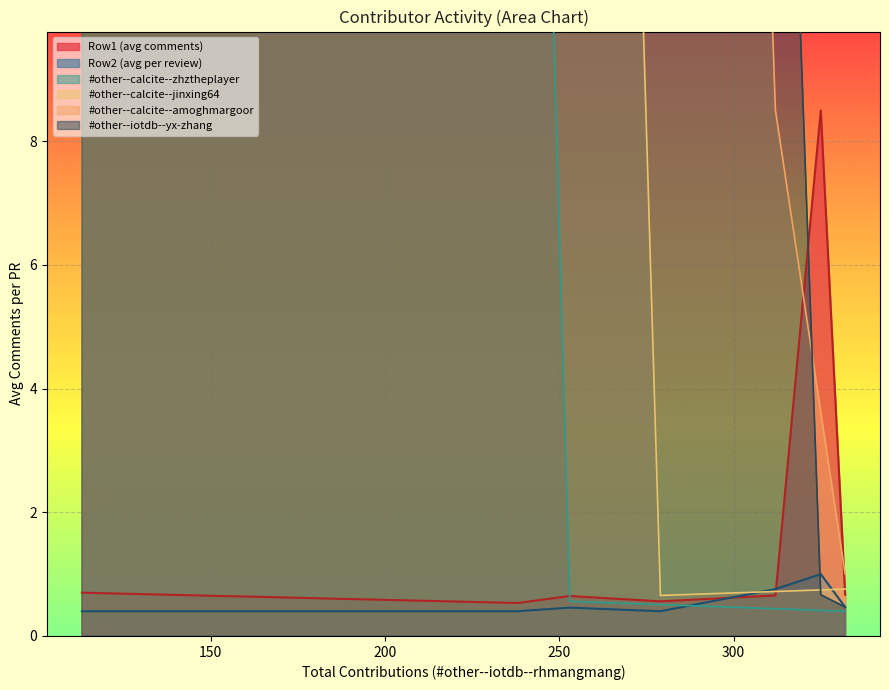

Which series has the largest total across all categories?

#other--calcite--jinxing64